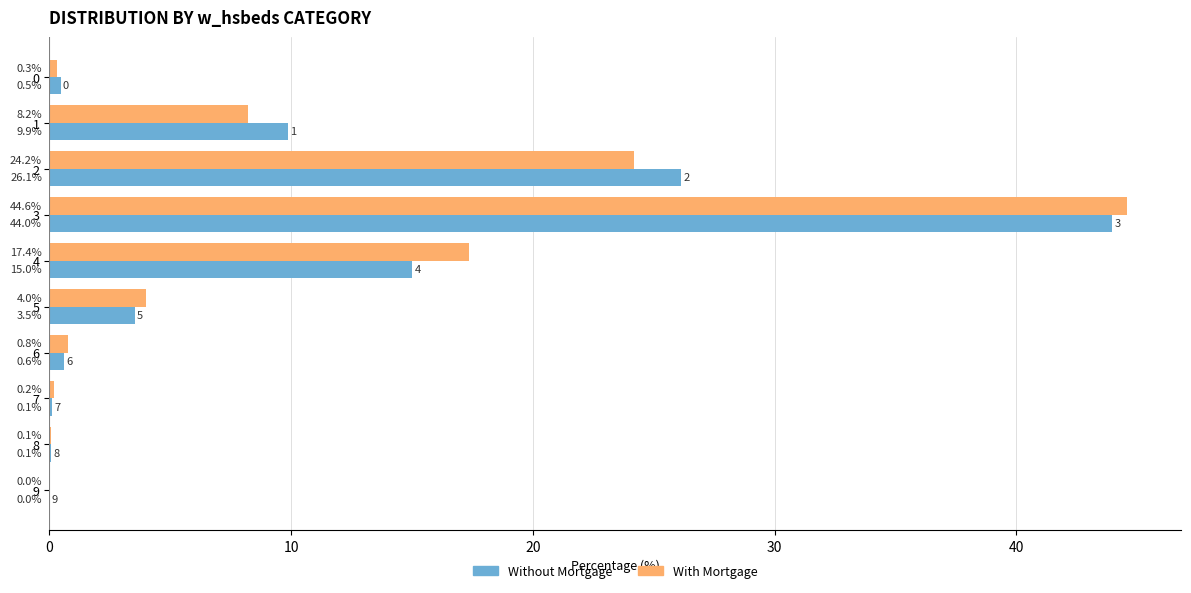

What is the maximum value shown in the chart?

44.6